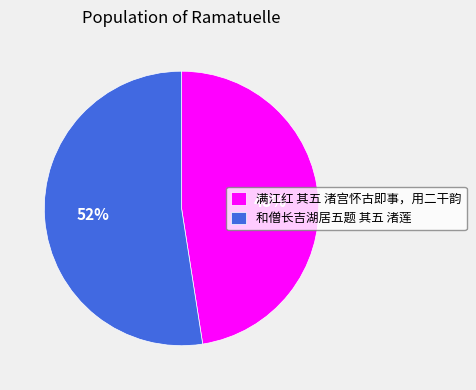

Between 满江红 其五 渚宫怀古即事，用二干韵 and 和僧长吉湖居五题 其五 渚莲, which is larger?

和僧长吉湖居五题 其五 渚莲